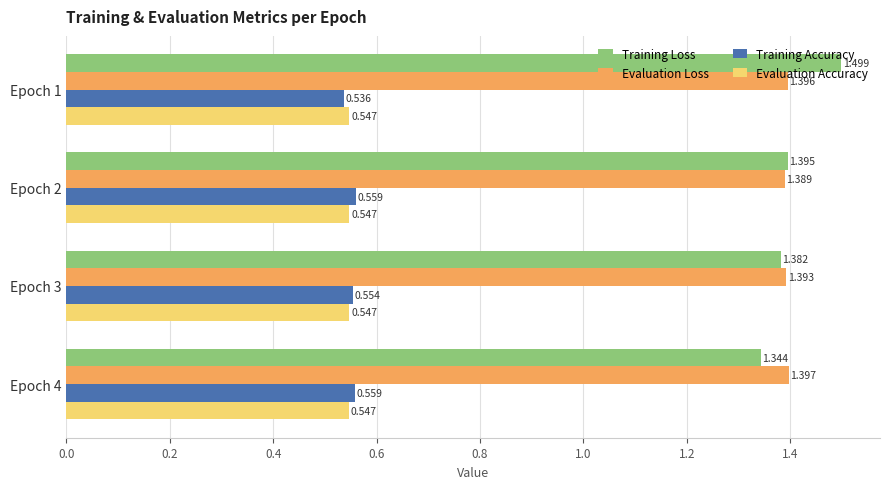

List the series in order of their peak value, lowest first.

Evaluation Accuracy, Training Accuracy, Evaluation Loss, Training Loss